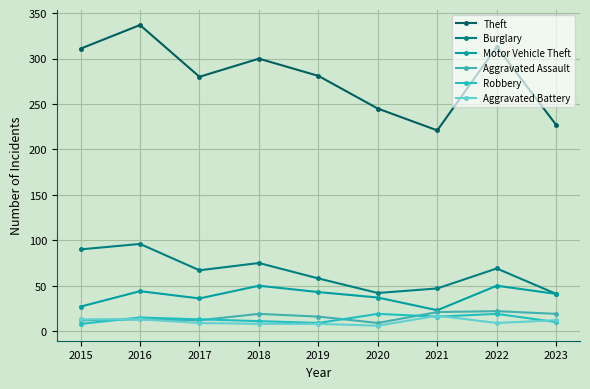

True or false: Burglary and Aggravated Assault intersect in this chart.

False